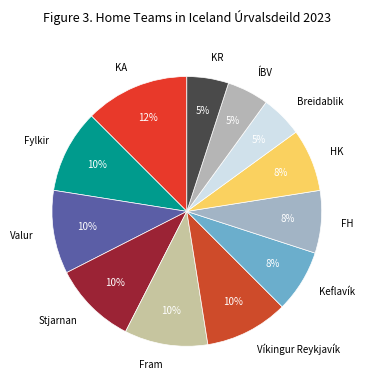

To the nearest percent, what percentage of the pie is Stjarnan?

10%